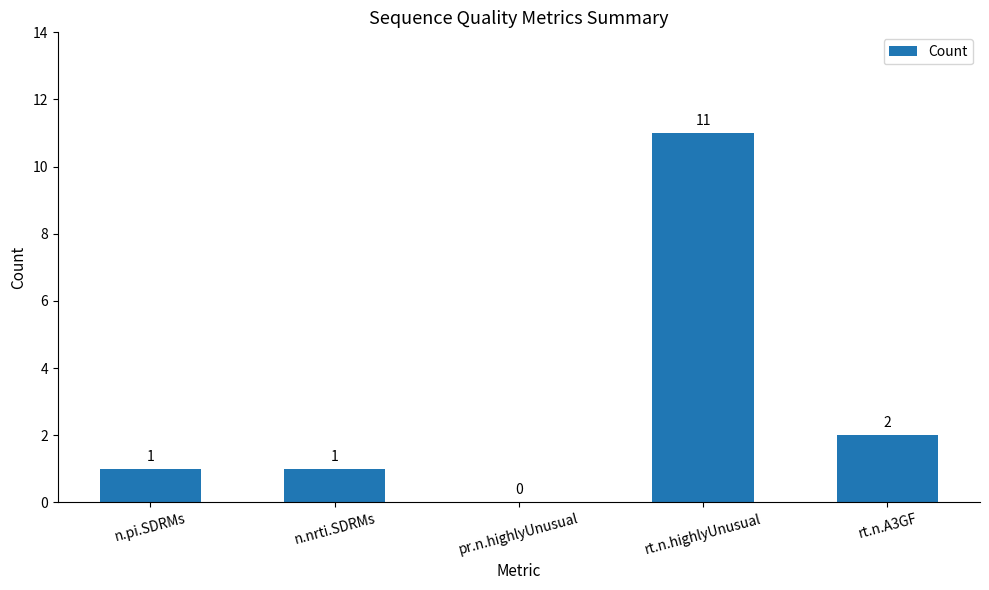

How many categories are shown in the chart?

5